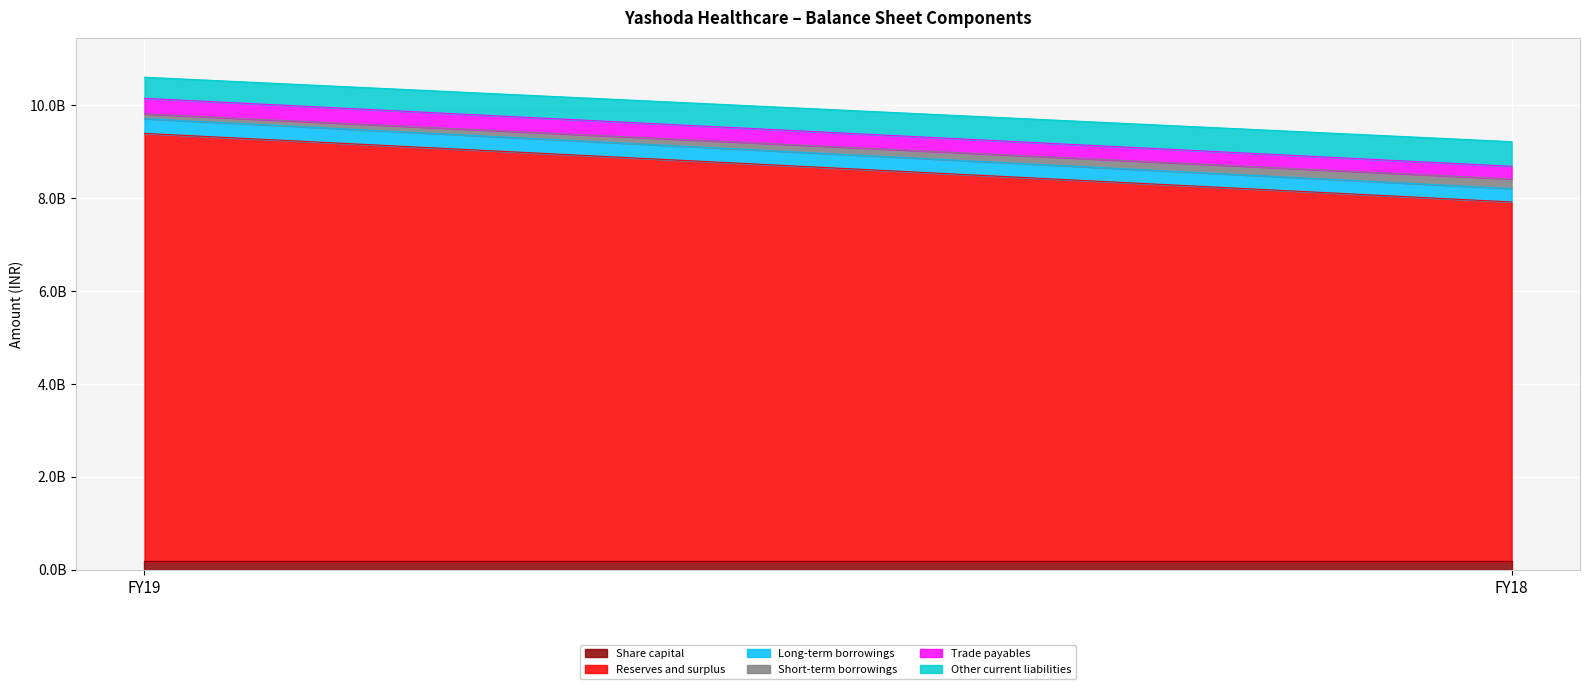

At FY18, list the series in order from largest to smallest.

Reserves and surplus, Other current liabilities, Long-term borrowings, Trade payables, Short-term borrowings, Share capital